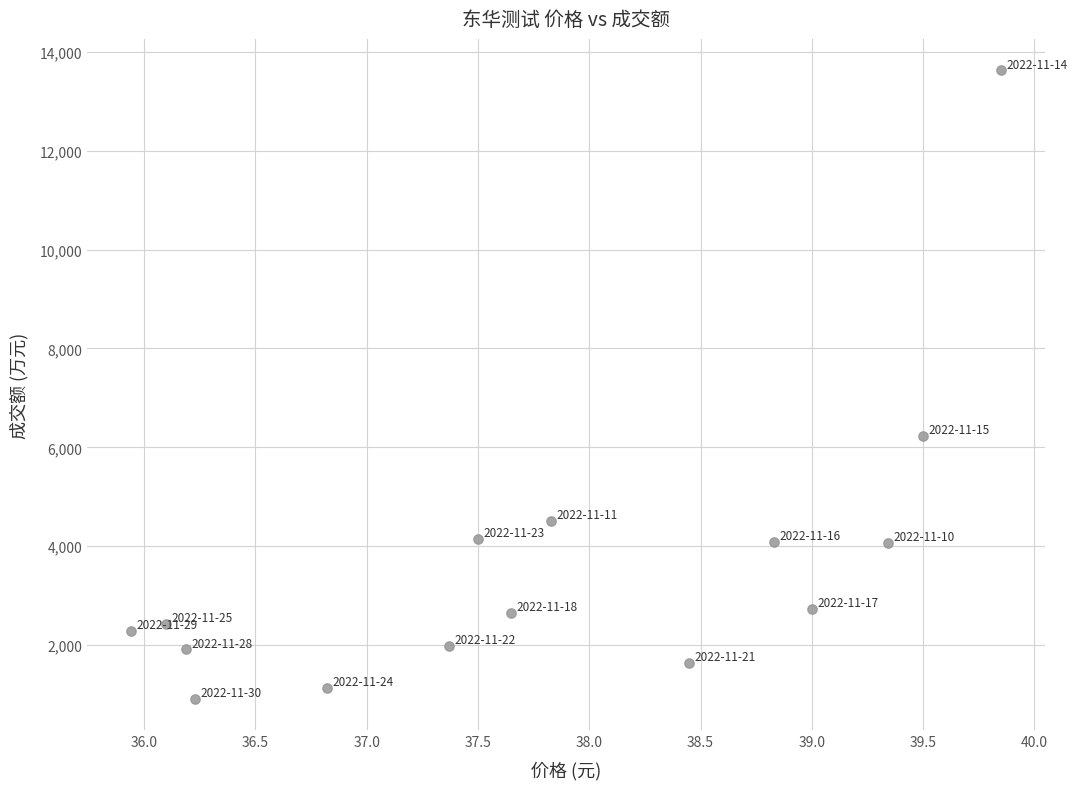

What is the range of Y values (max minus min)?

12709